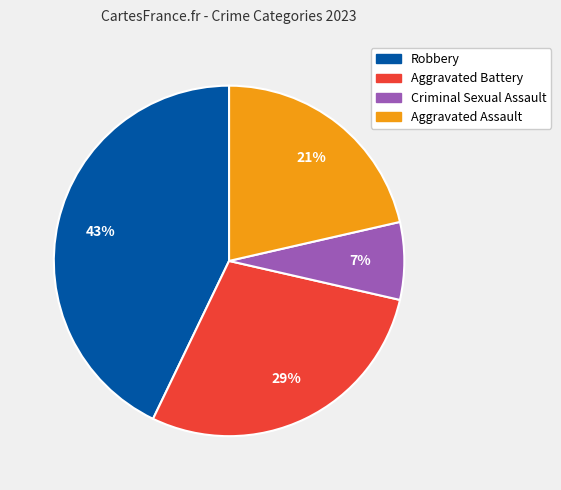

Is there a majority slice in this chart?

No